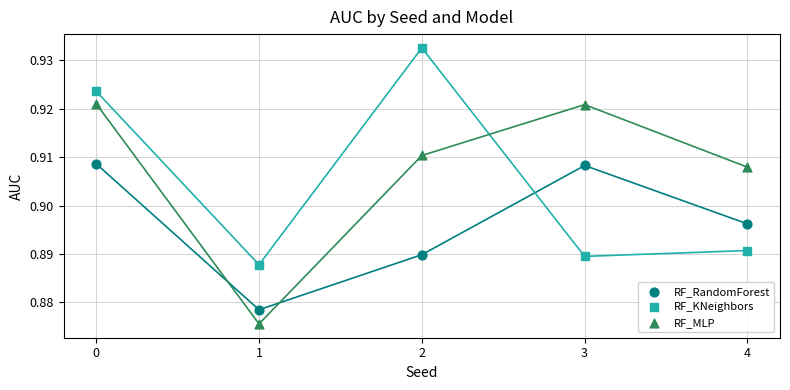

Which series has the widest spread of Y values?

RF_MLP